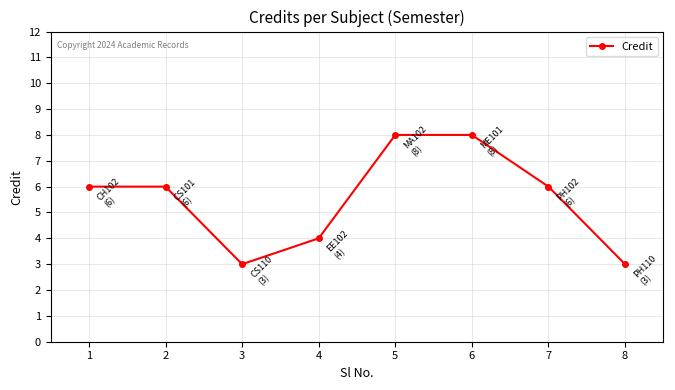

How many lines are shown in the chart?

1